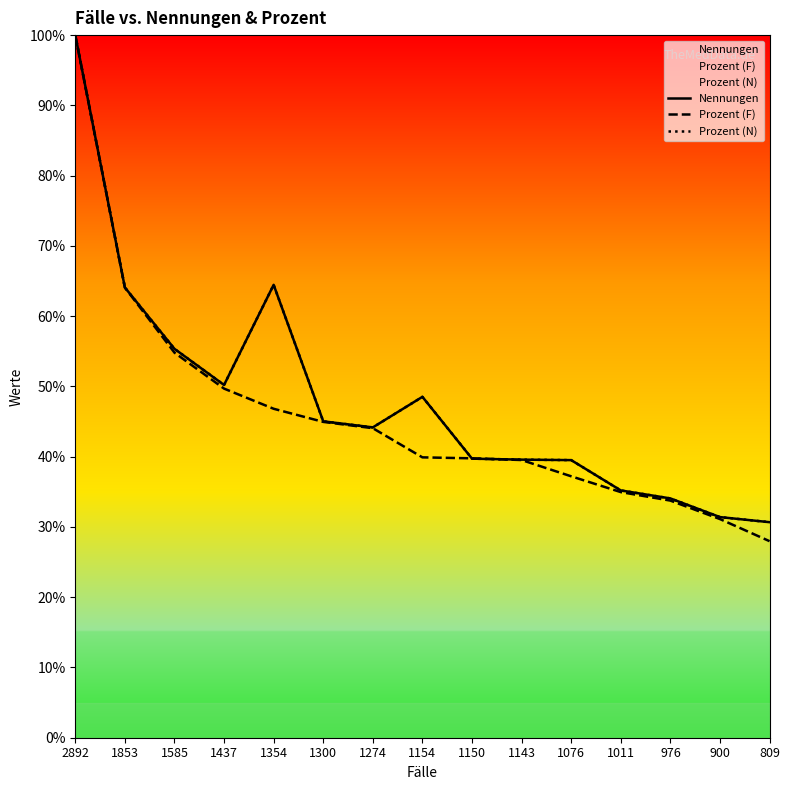

What is the value of the Nennungen point at the 12th from the left?

0.4